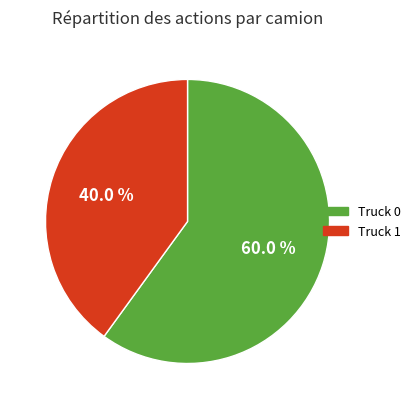

Is there any slice that represents more than half of the pie?

Yes